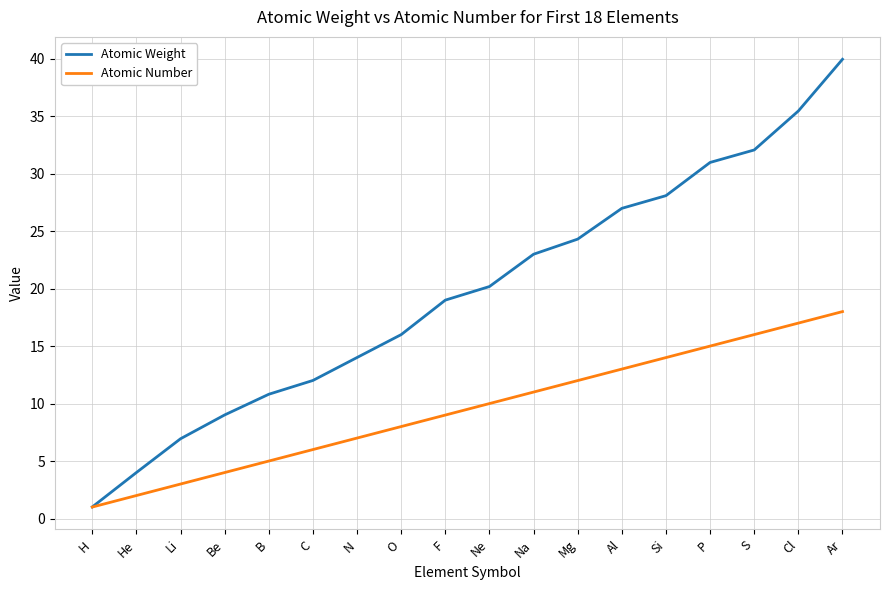

Which series has the largest range (max minus min)?

Atomic Weight